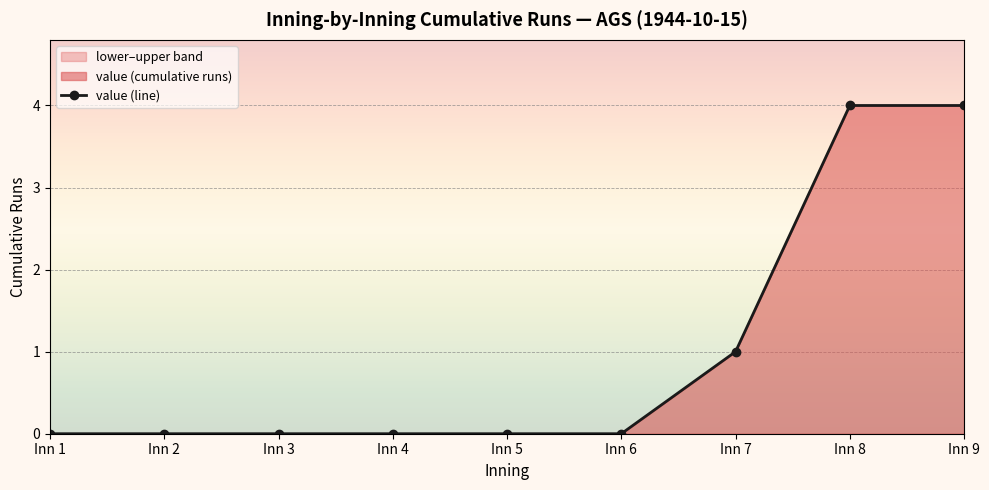

What is the difference between the second highest and minimum values?

4